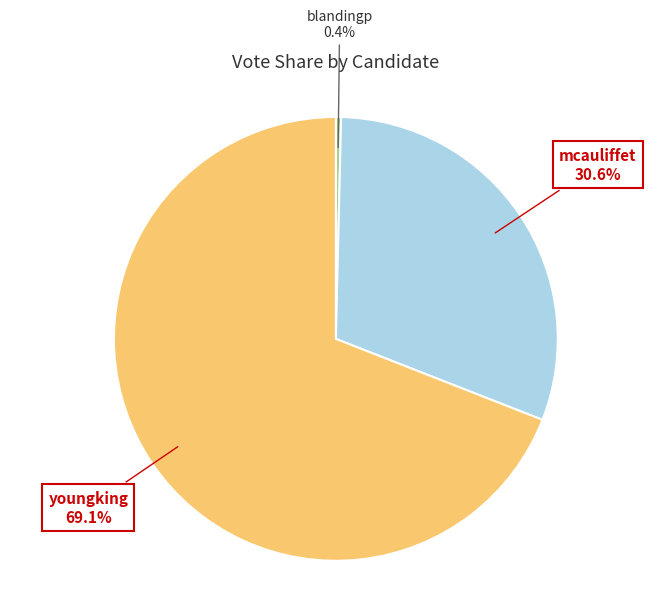

Between blandingp and mcauliffet, which is larger?

mcauliffet